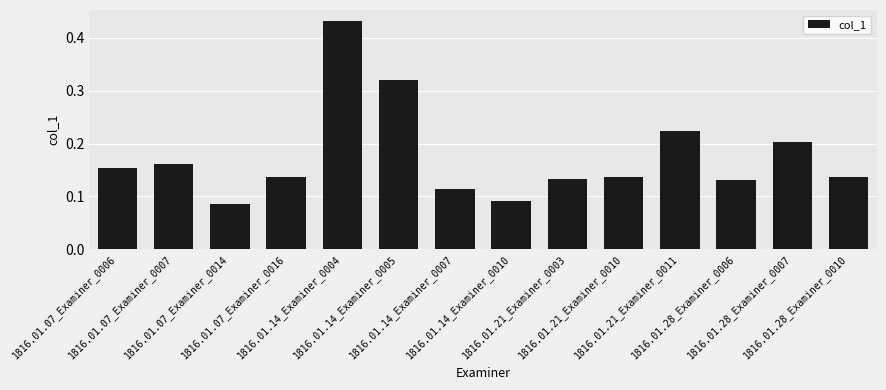

Count the number of categories in the chart.

14